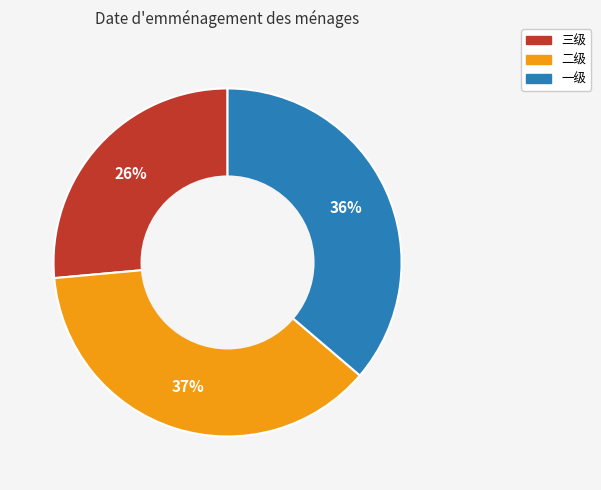

Does 二级 account for over 50% of the chart?

No